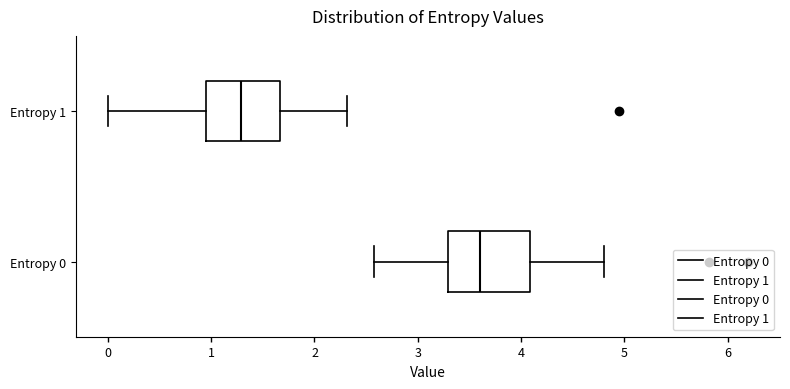

Reading bottom to top, transcribe this box plot: for each box, give where its median line is, the range the box spans, and where its two whiskers end, as read against the x-axis. The values are not printed on the chart, so give them approximately, as read against the axis.

Entropy 0: median 3.6, box 3.3 to 4.1, whiskers 2.6 to 4.8
Entropy 1: median 1.3, box 1.0 to 1.7, whiskers 0.0 to 2.3